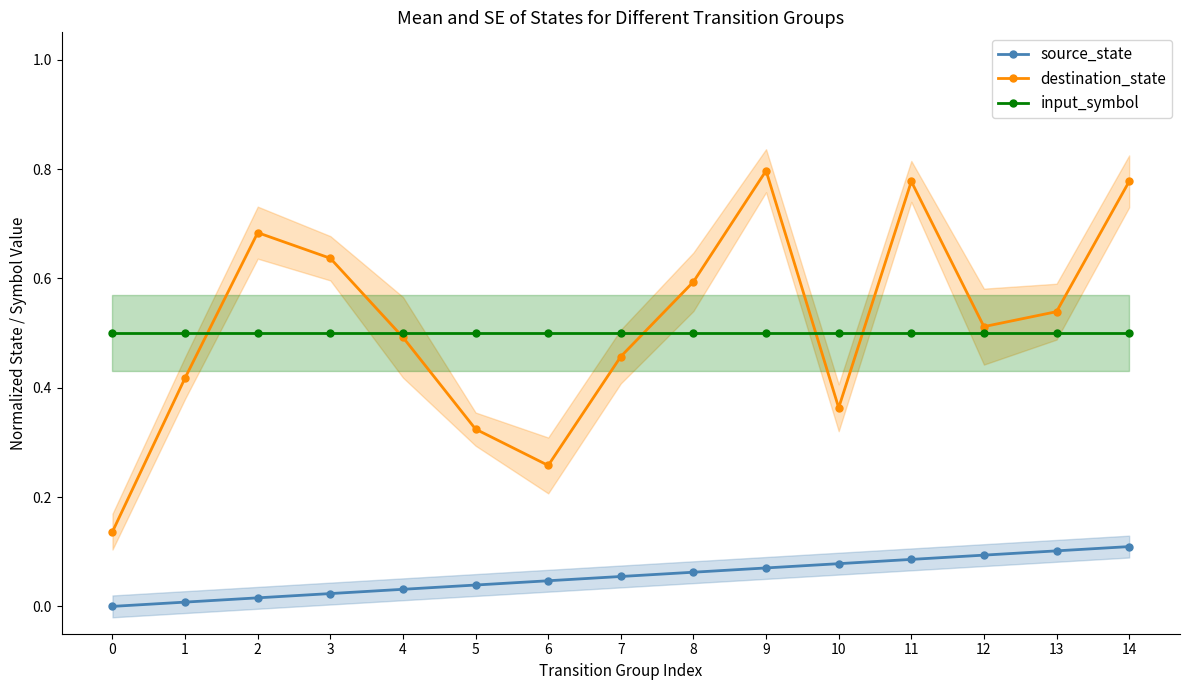

Is it true that input_symbol equals 0.2 at 6?

False